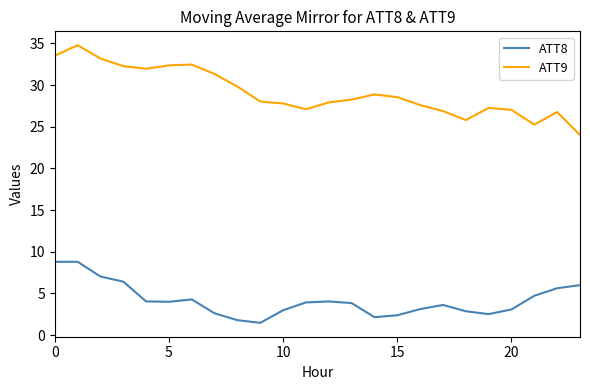

What is the difference between the maximum and minimum values in the ATT8 series?

7.3